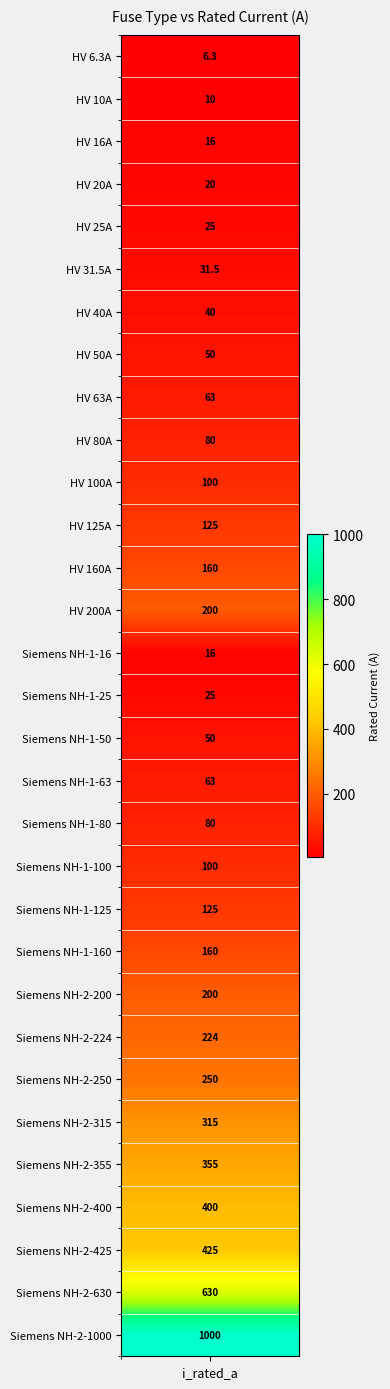

What is the smallest value displayed?

6.3